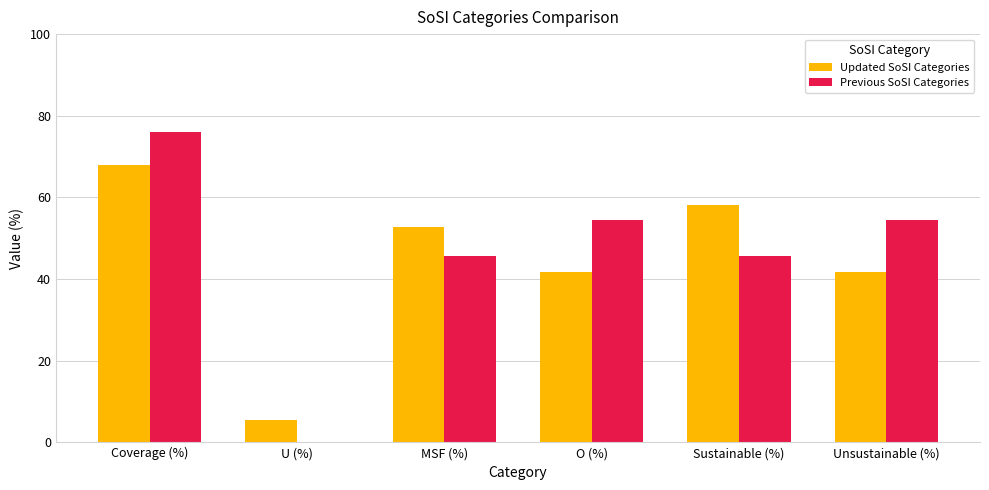

How many distinct data groups are displayed?

2